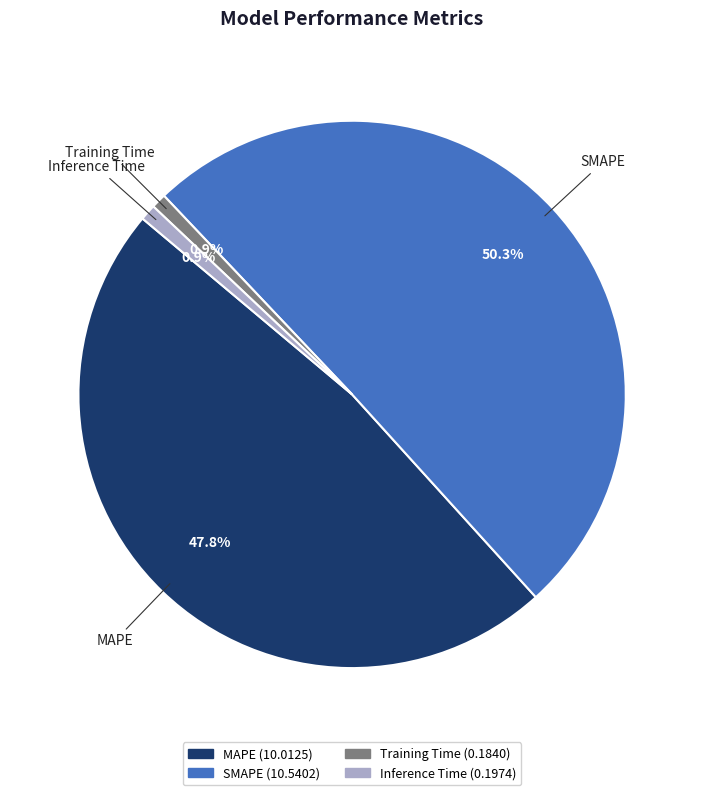

How many slices are in this pie chart?

4